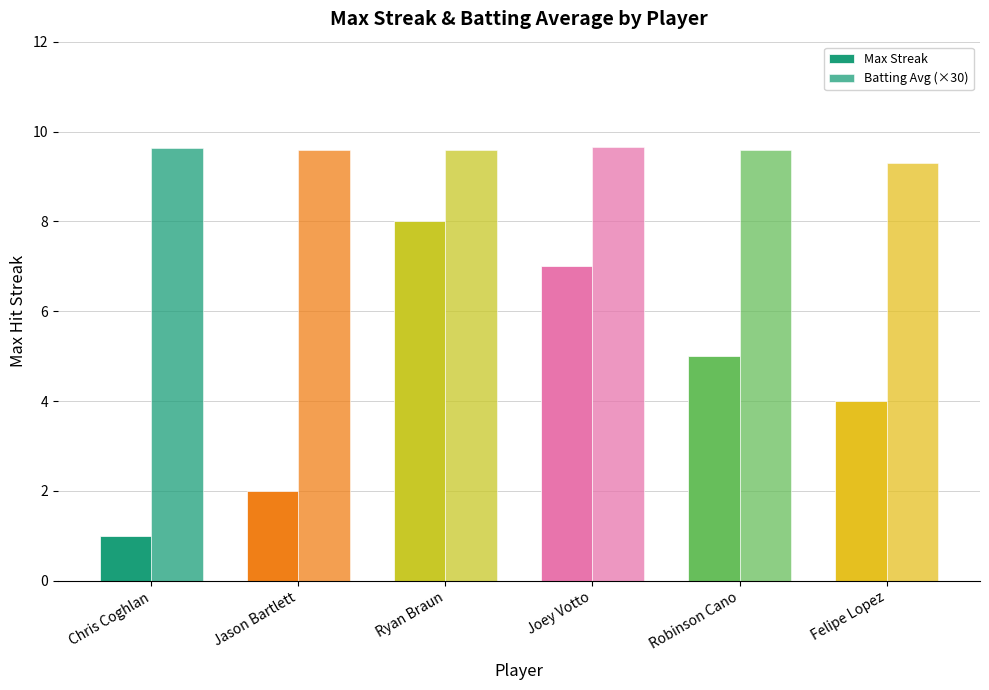

Between Robinson Cano and Joey Votto, which is larger?

Joey Votto